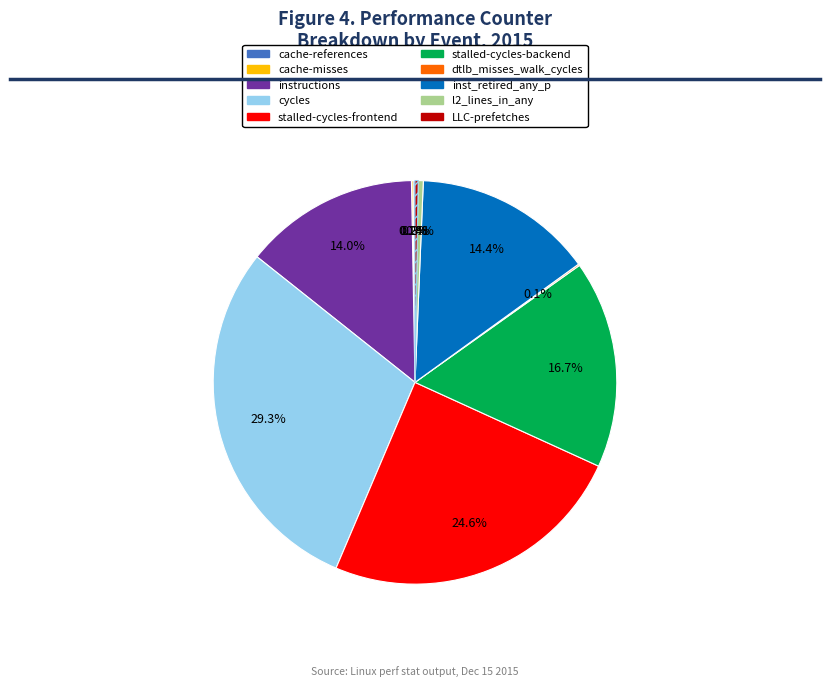

What is the largest slice in the pie chart?

cycles